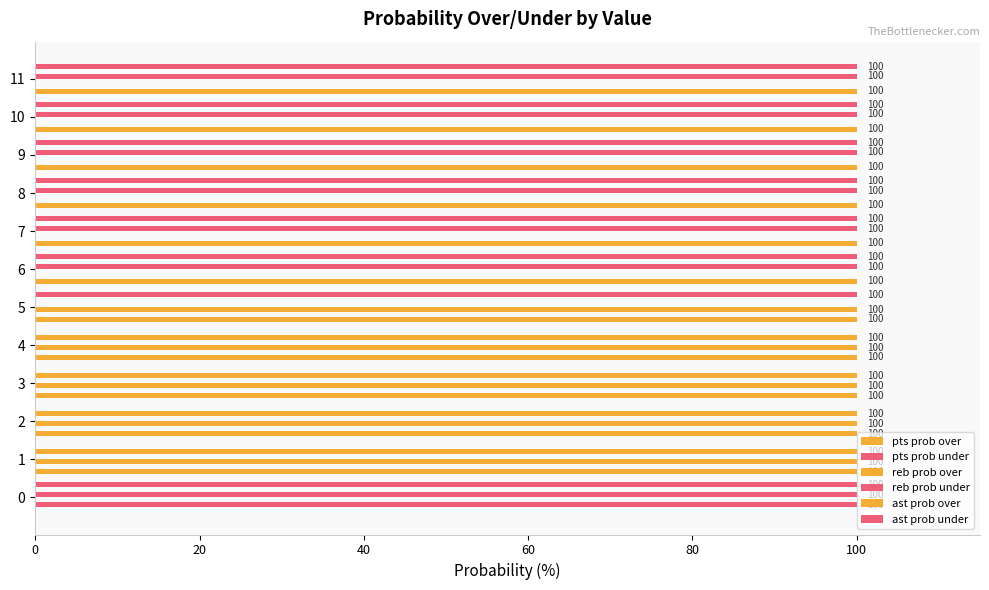

The pts prob over series shows 100 at 11. True or false?

True